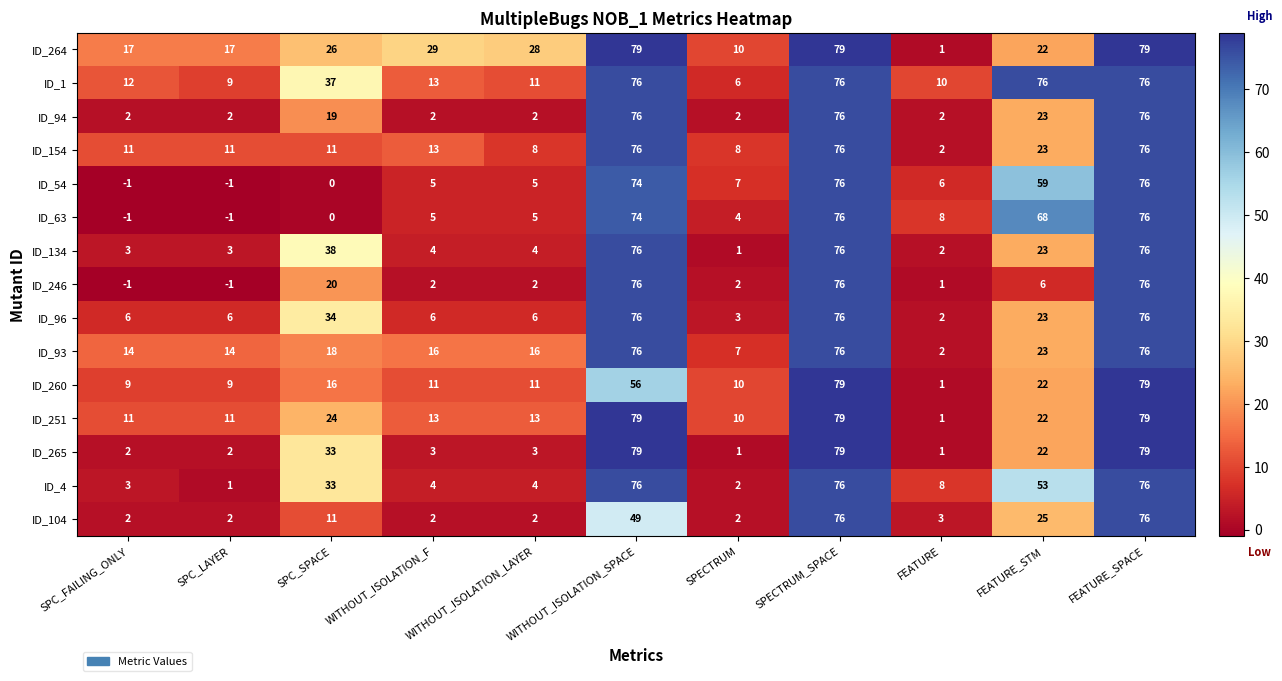

True or false: ID_246 has a value of 1 at FEATURE.

True